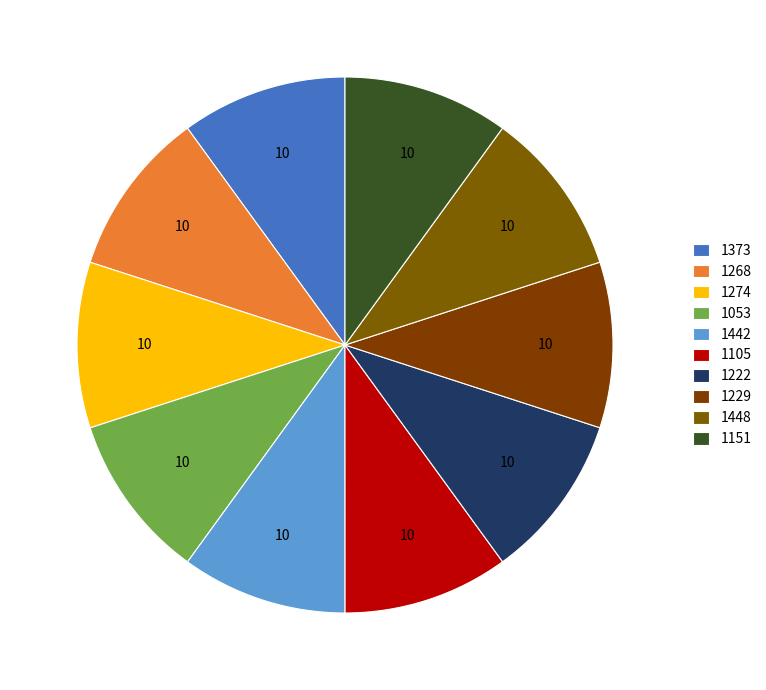

How many slices are in this pie chart?

10